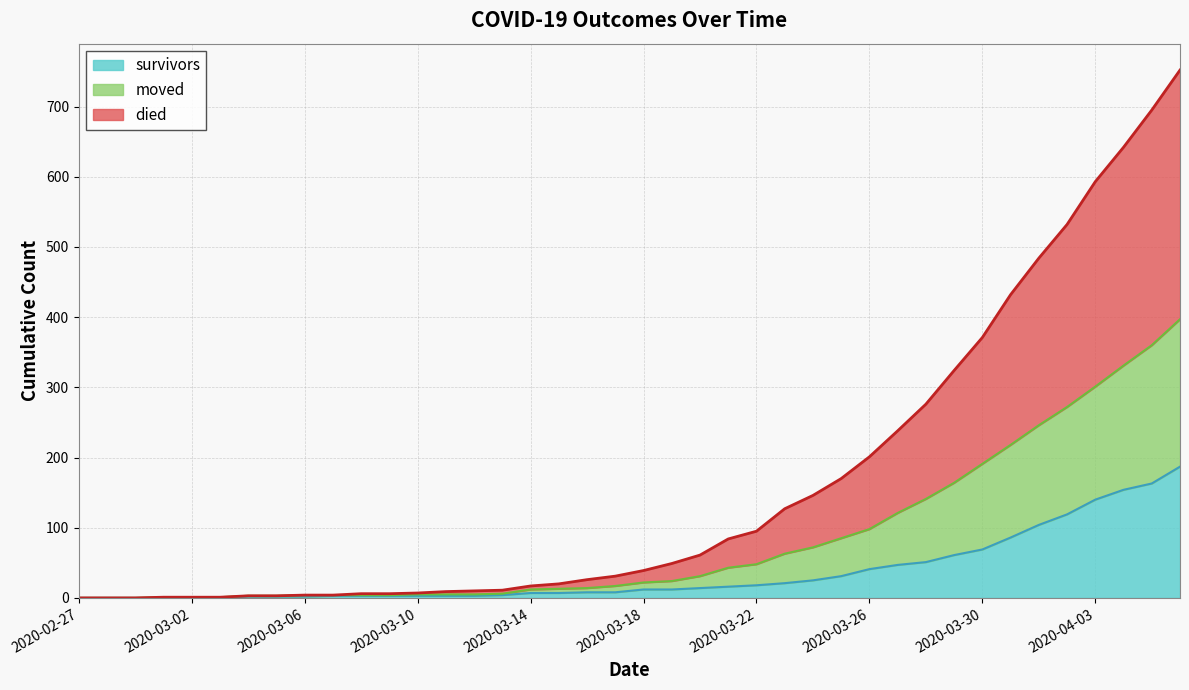

List the series in order of their overall mean, lowest first.

survivors, moved, died